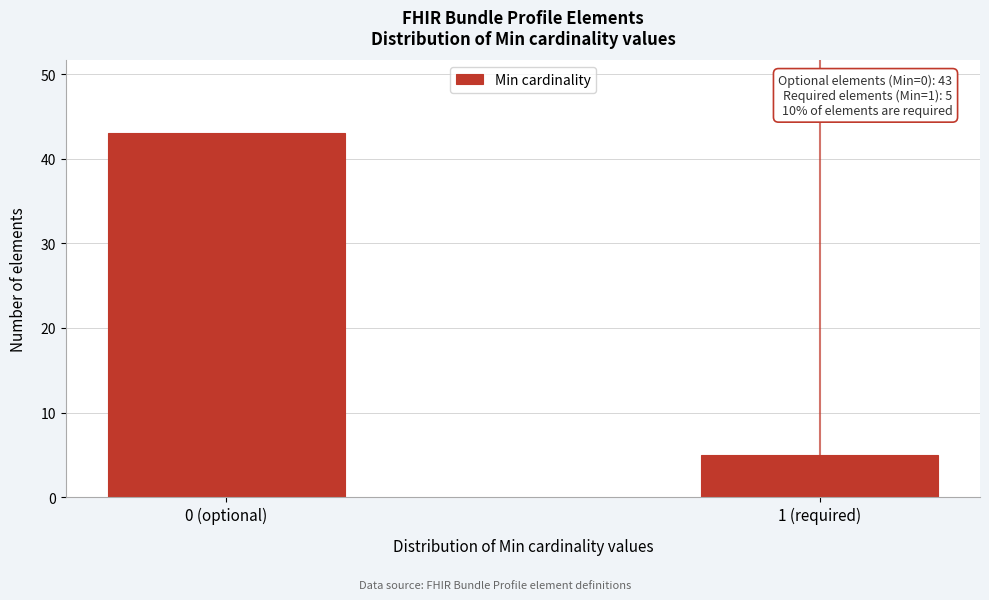

Reading left to right, what are all the values shown in this chart?

43	5